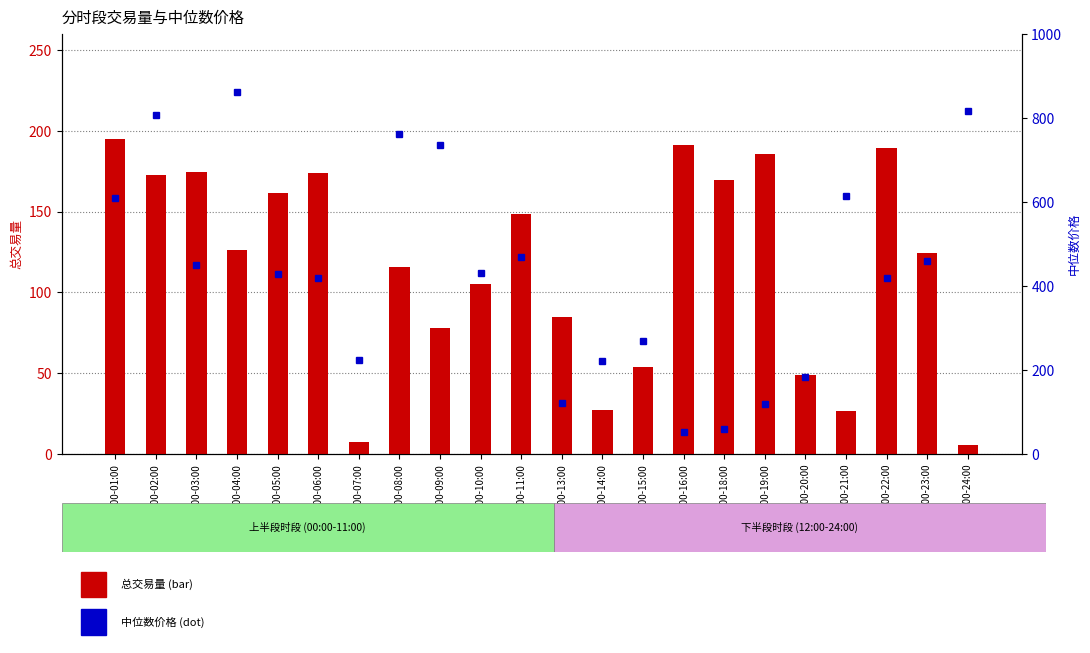

What is the value of the 总交易量 bar at the 16th from the left?

169.4